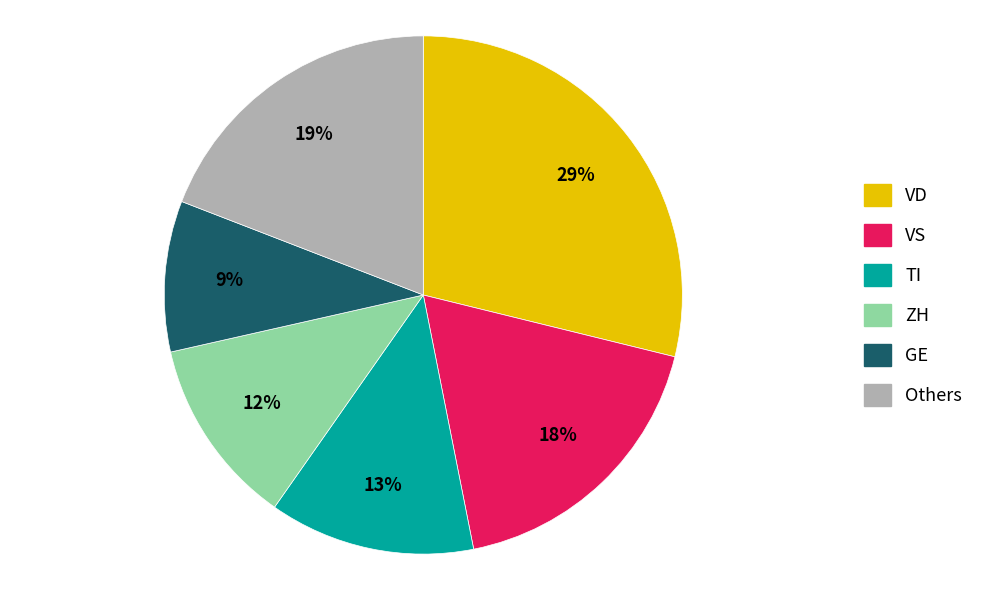

Is there any slice that represents more than half of the pie?

No